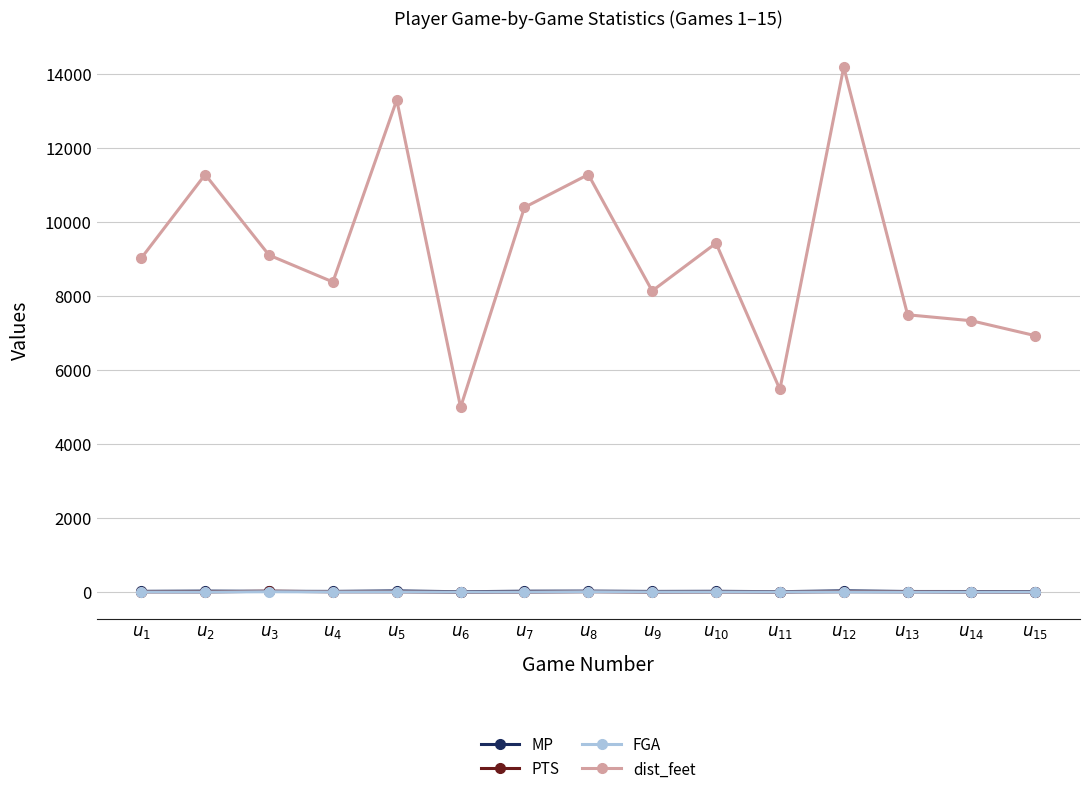

What is the difference between the MP values at $u_{7}$ and $u_{5}$?

8.0